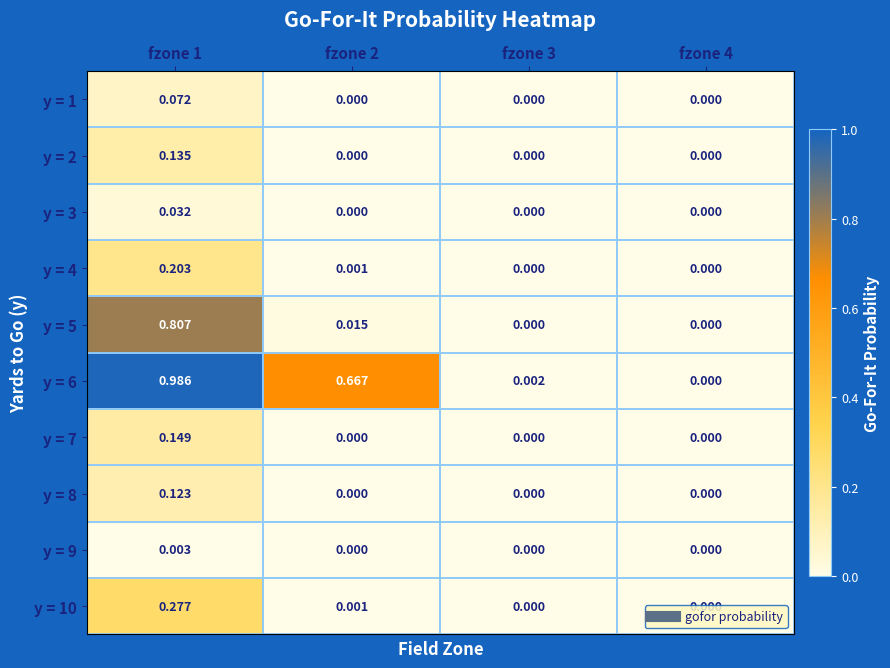

Which series has the widest spread of values?

y = 6